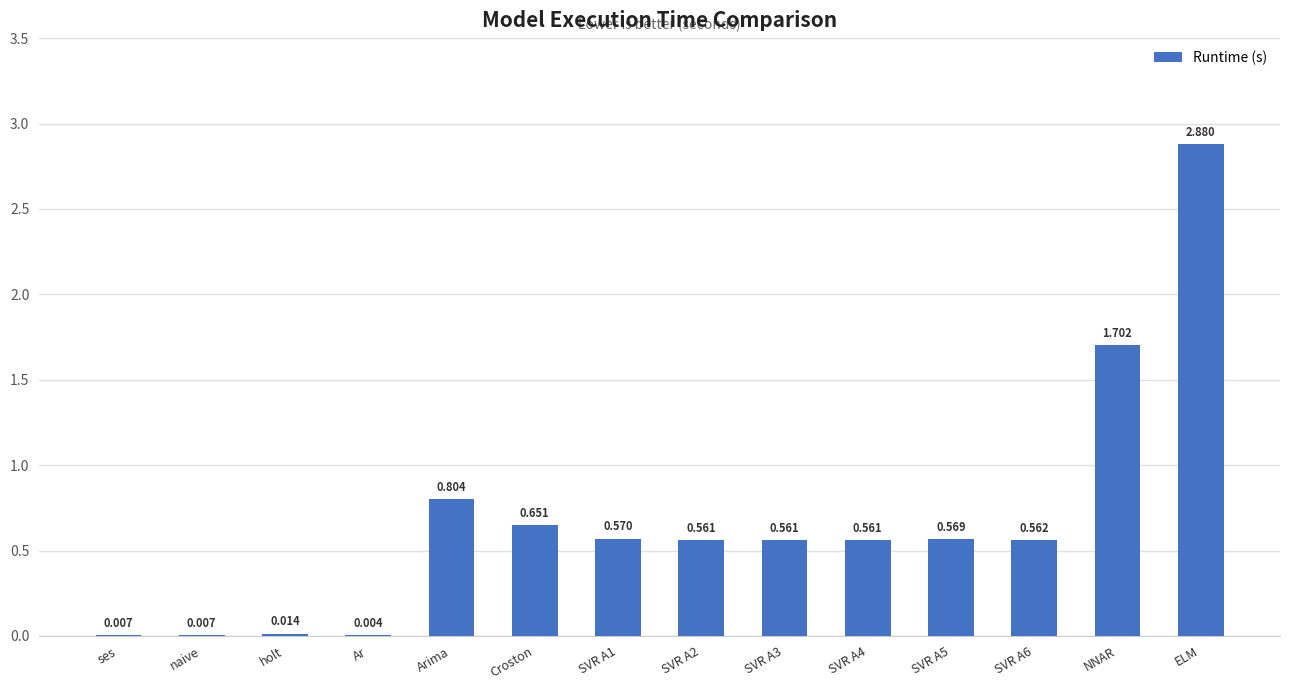

What is the change in value from Ar to SVR A1?

+0.6